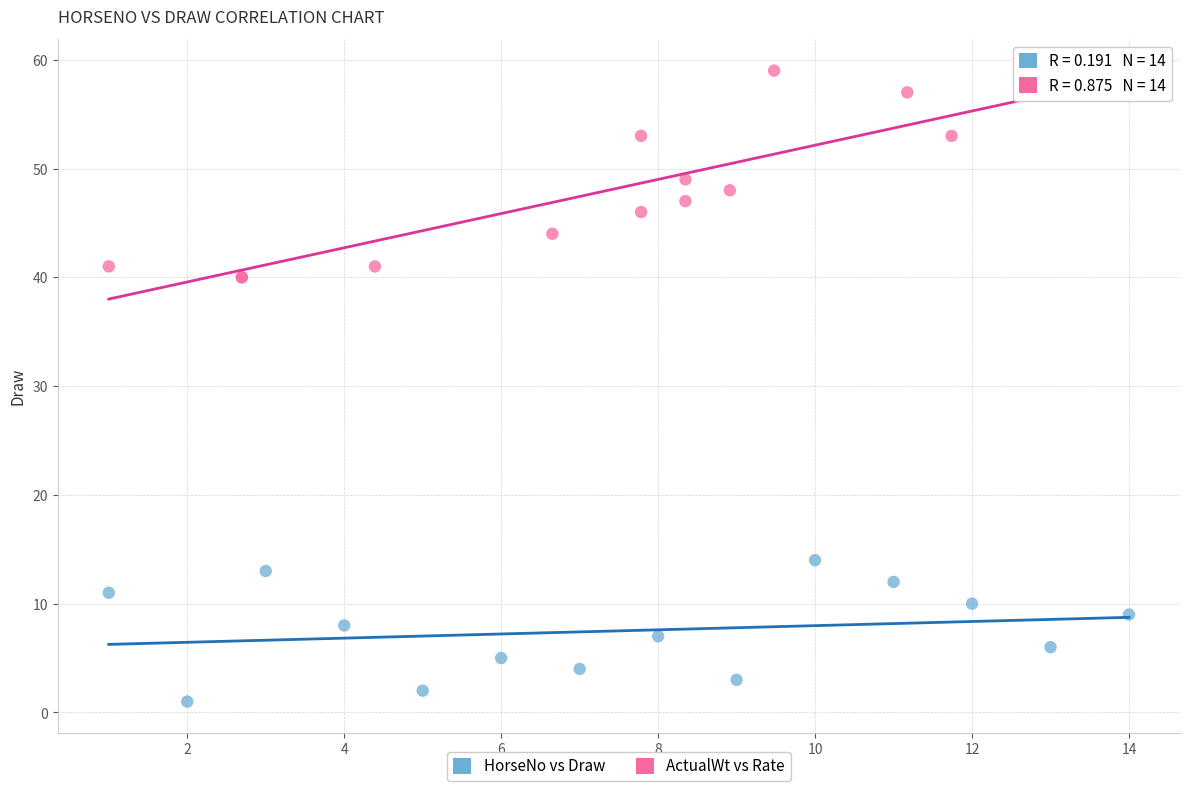

Which series contains the lowest Y value?

HorseNo vs Draw